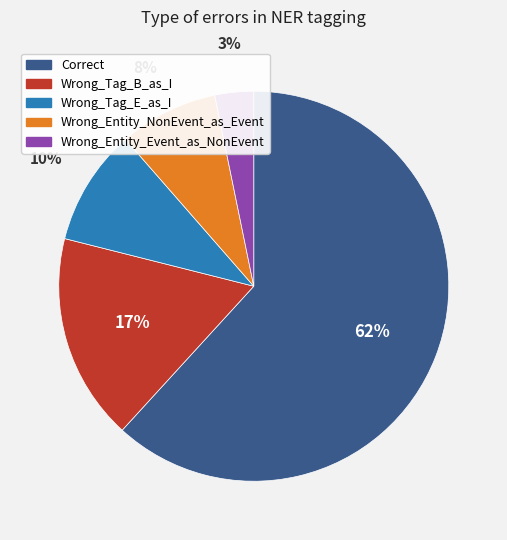

To the nearest percent, what is the average slice percentage?

20%